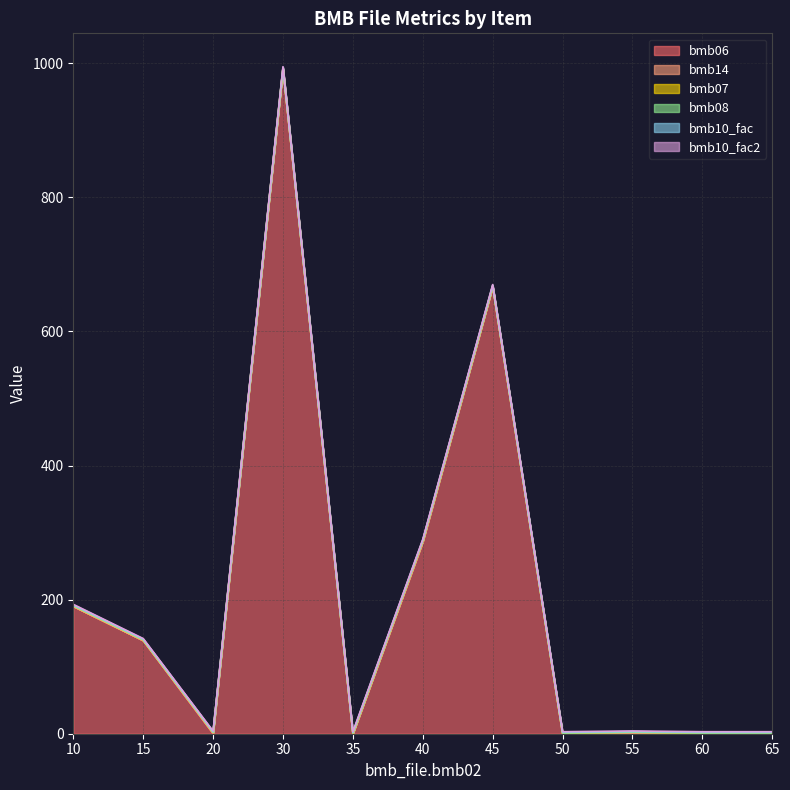

Does the chart display data point markers on the line(s)?

No